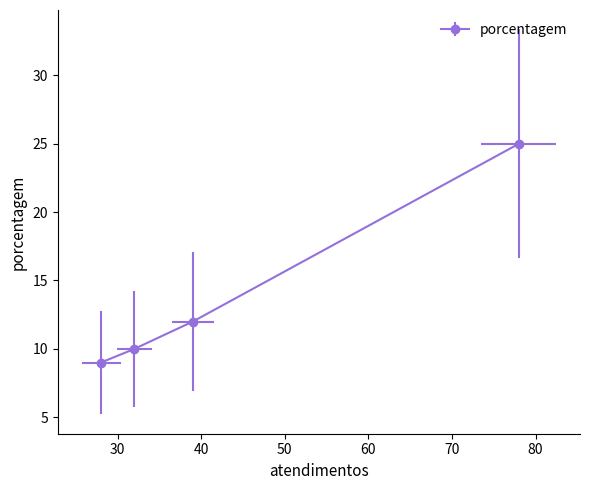

Reading left to right, extract all data points from this chart.

25	12	10	9